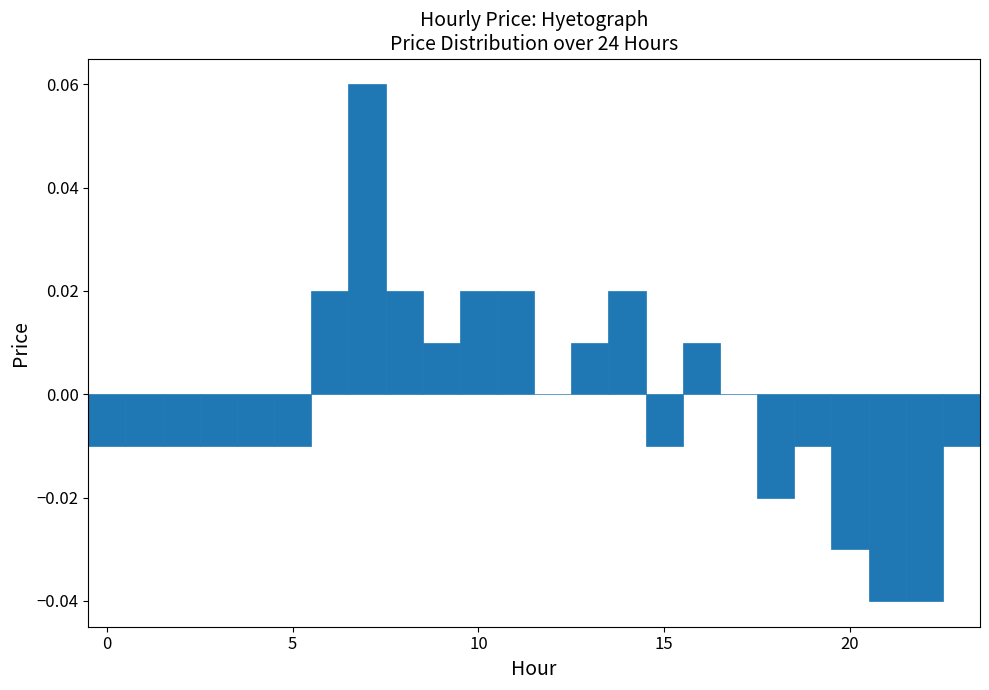

Read against the x-axis, roughly where is the centre of the tallest bar?

7.0